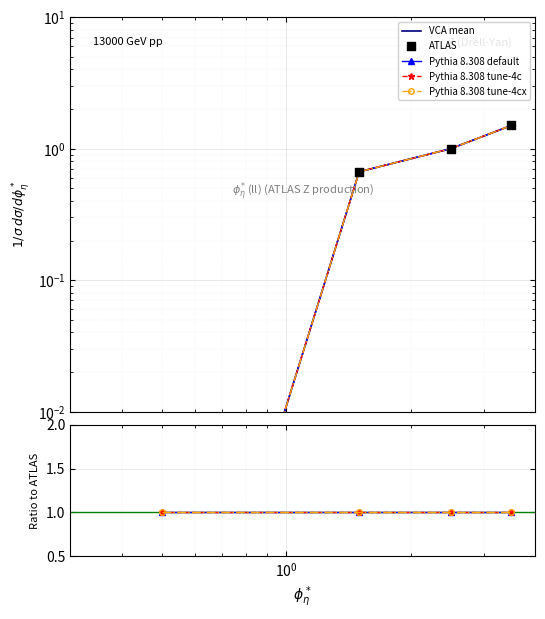

What are all the series names shown in the legend?

VCA mean, Pythia 8.308 default, Pythia 8.308 tune-4c, Pythia 8.308 tune-4cx, ATLAS